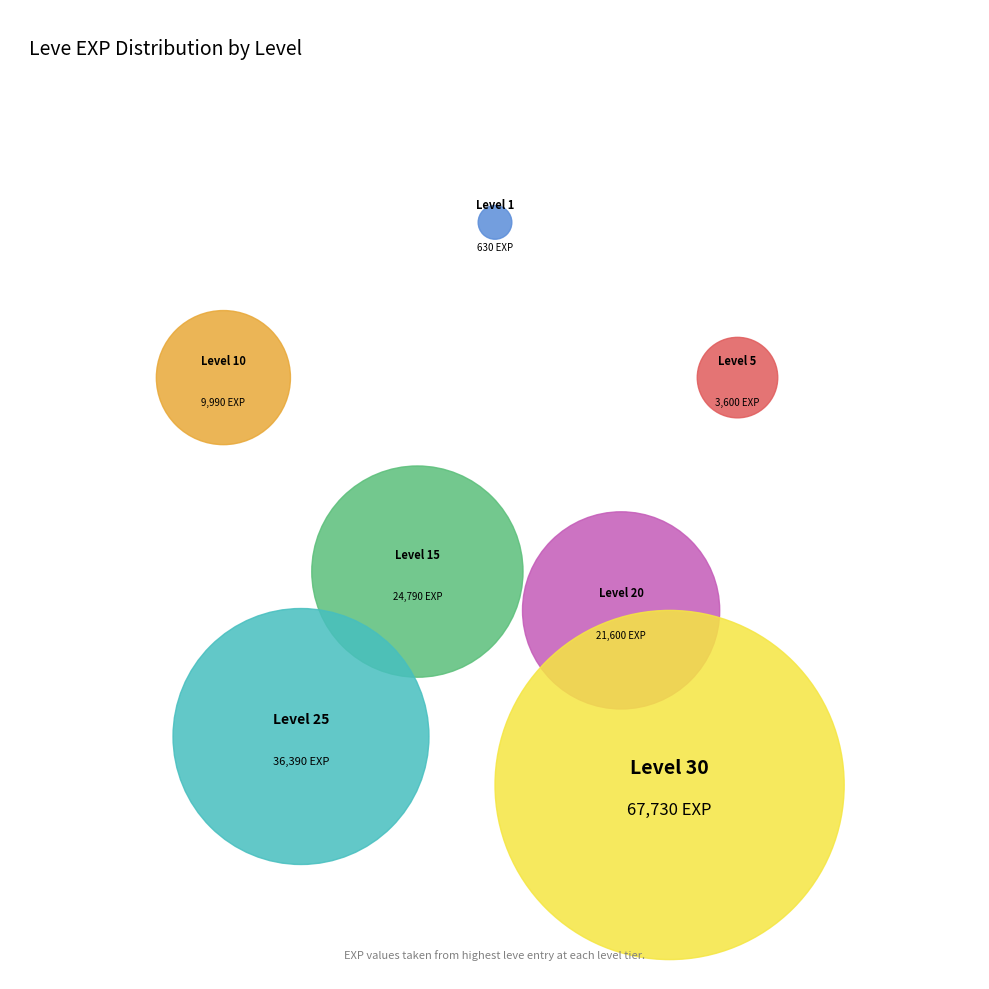

To the nearest percent, what is the difference between the largest and smallest slice percentages?

41%